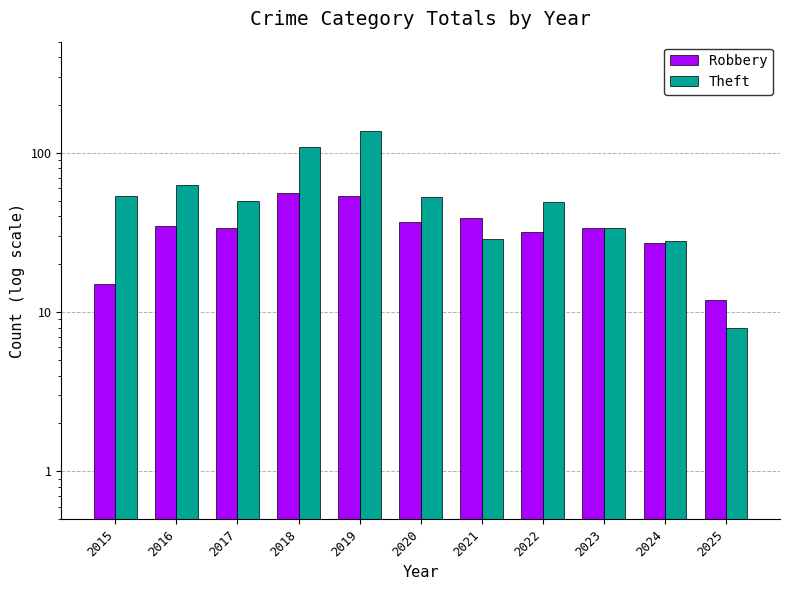

What is the value of the Theft bar at the 4th from the left?

109